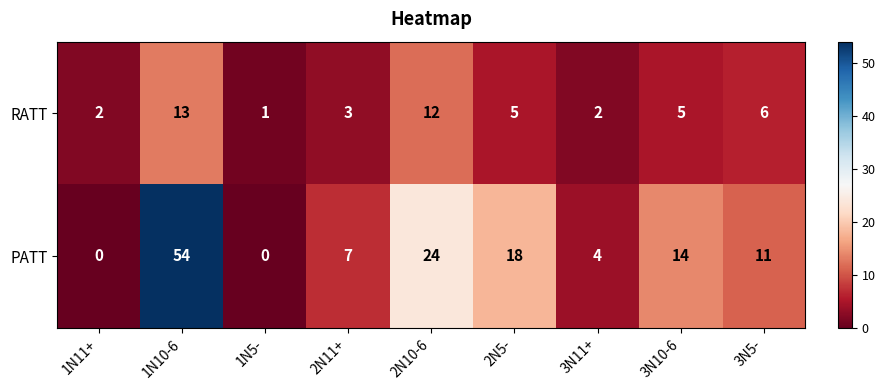

Between 1N11+ and 3N10-6, which series saw the biggest shift?

PATT